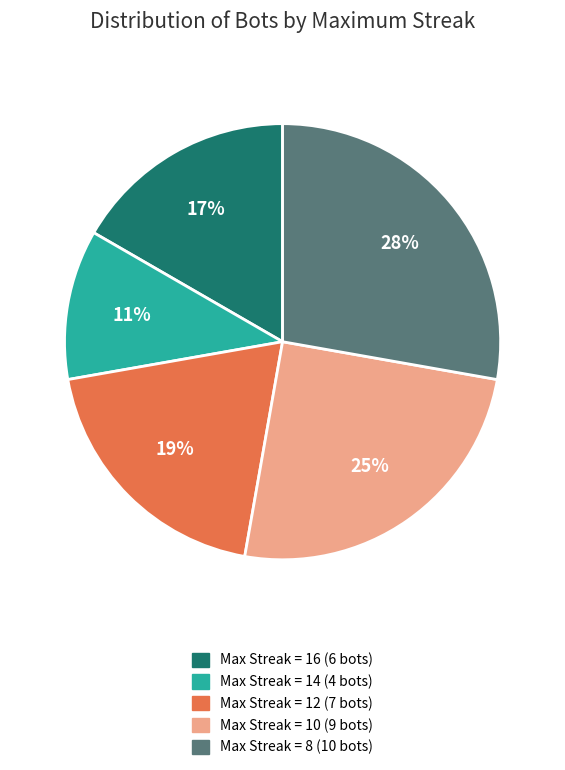

Rank the categories by value from highest to lowest.

Max Streak = 8 (10 bots), Max Streak = 10 (9 bots), Max Streak = 12 (7 bots), Max Streak = 16 (6 bots), Max Streak = 14 (4 bots)